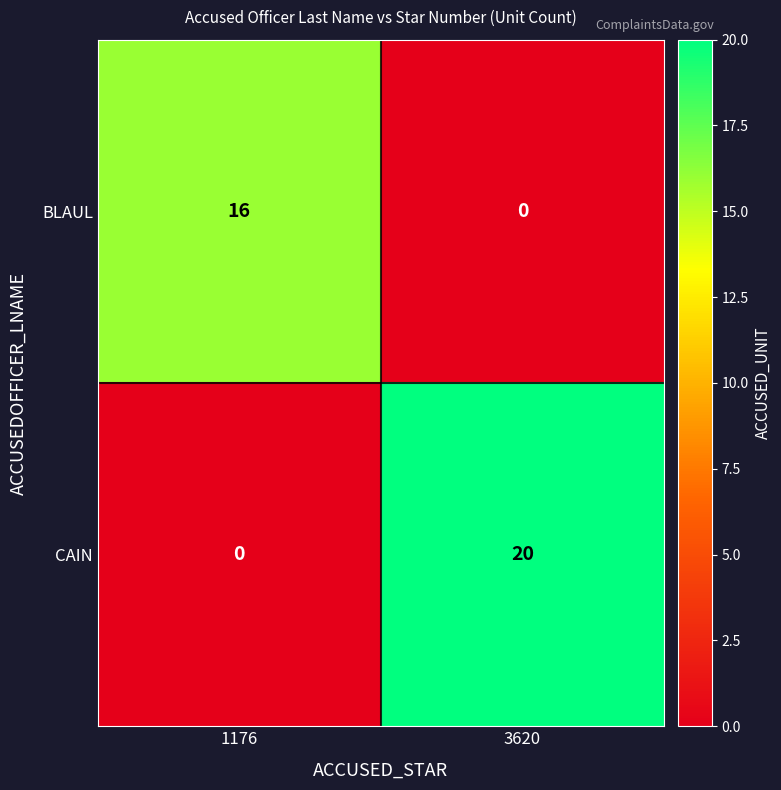

Which series has the widest spread of values?

CAIN